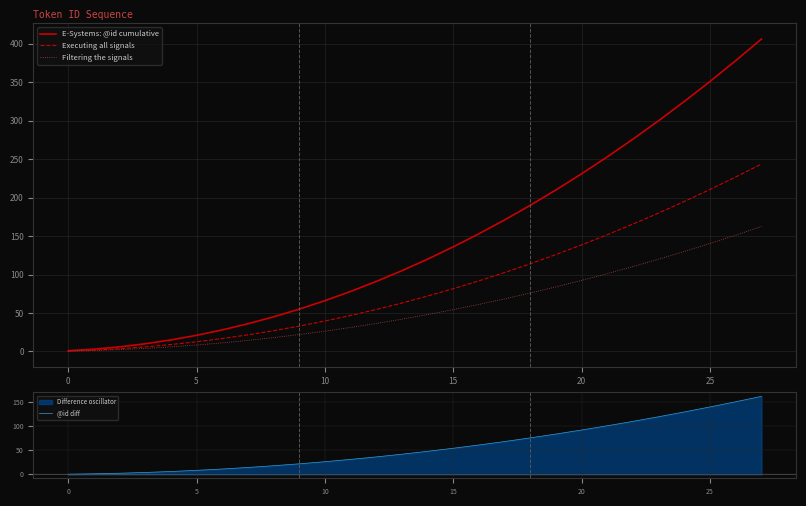

What is the label of the 7th point from the left?

25